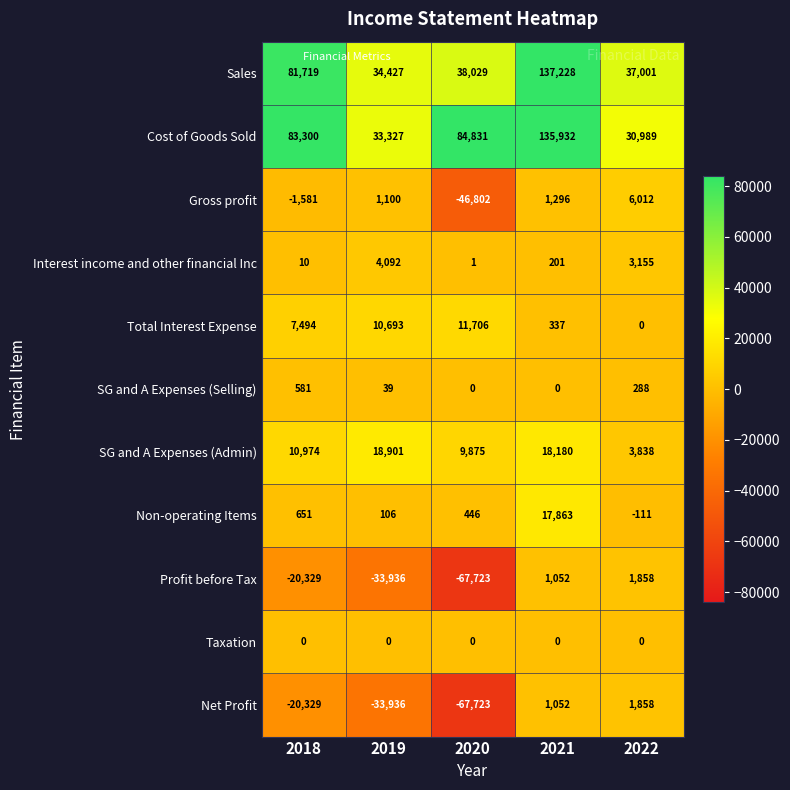

True or false: SG and A Expenses (Selling) has a value of 57 at 2019.

False